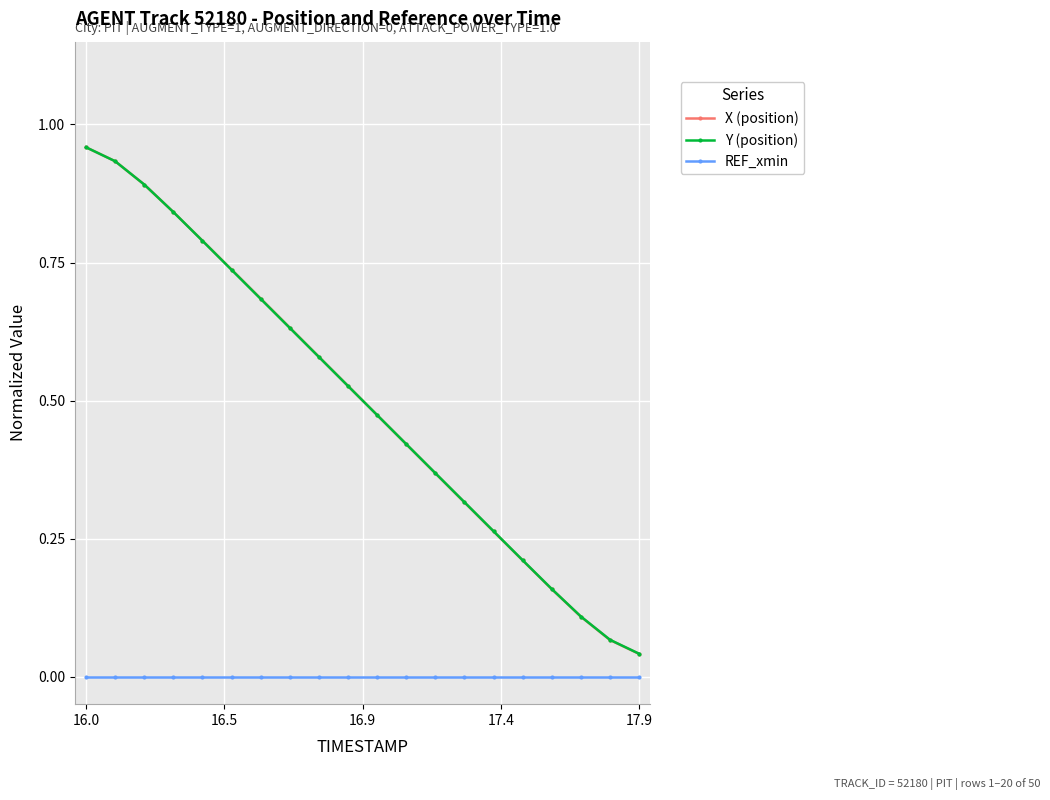

Which series has the widest spread of values?

X (position)